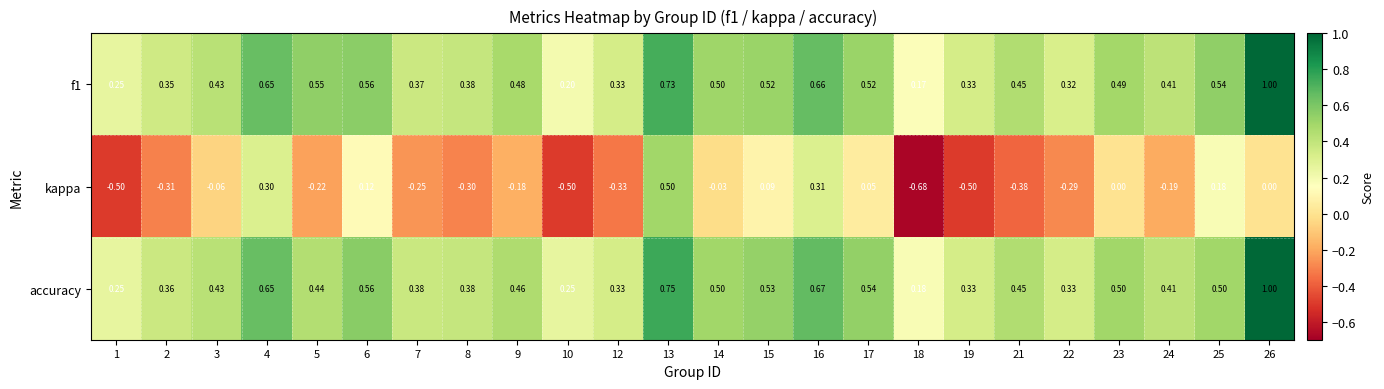

Which series has the largest total across all categories?

f1